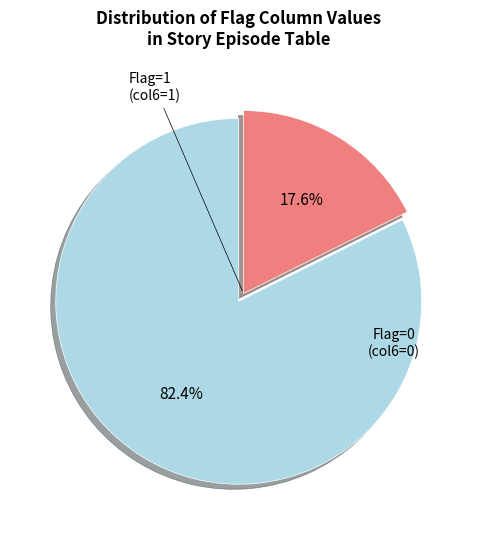

How many segments does this pie chart have?

2